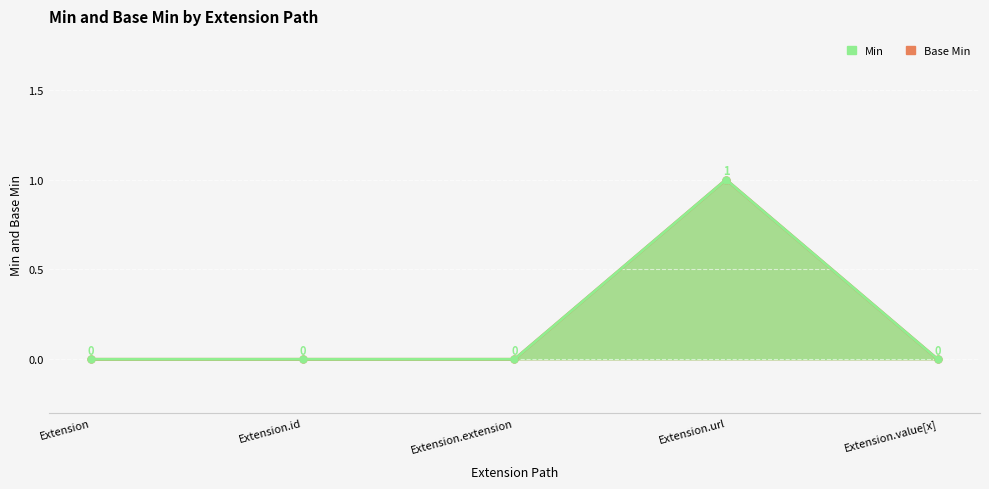

What is the highest value of the Min series?

1